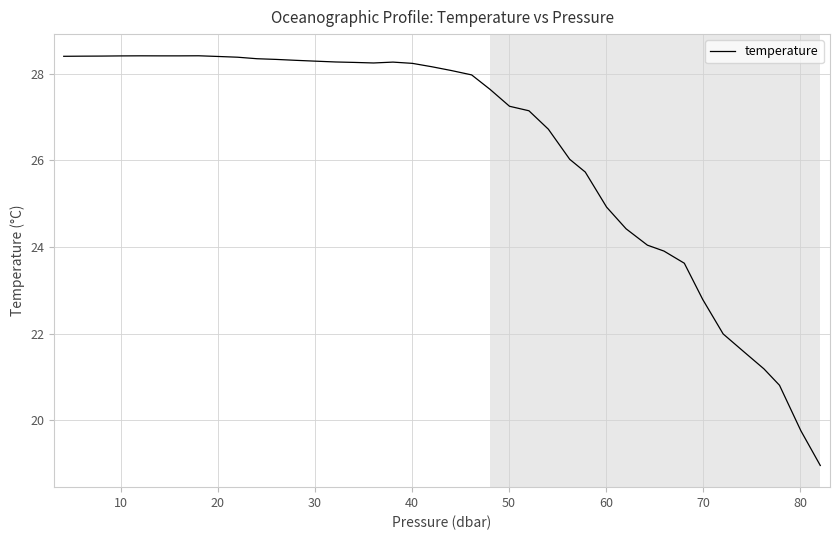

What is the smallest value displayed?

19.0